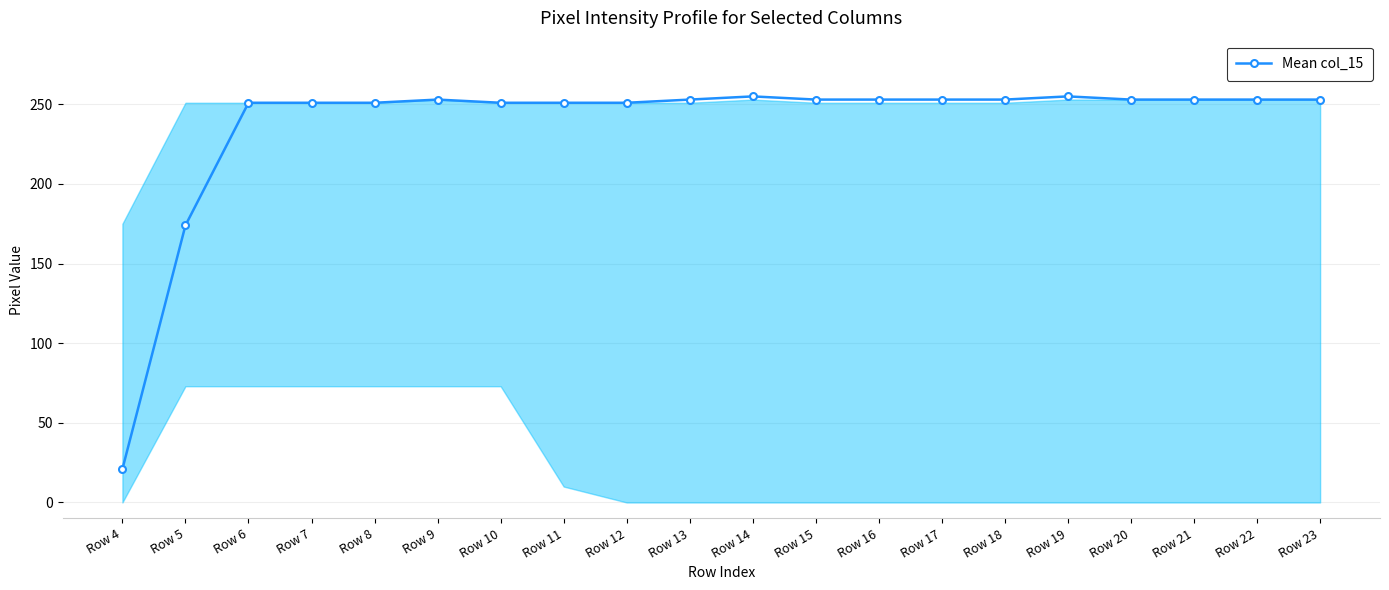

What is the sum of all values?

4741